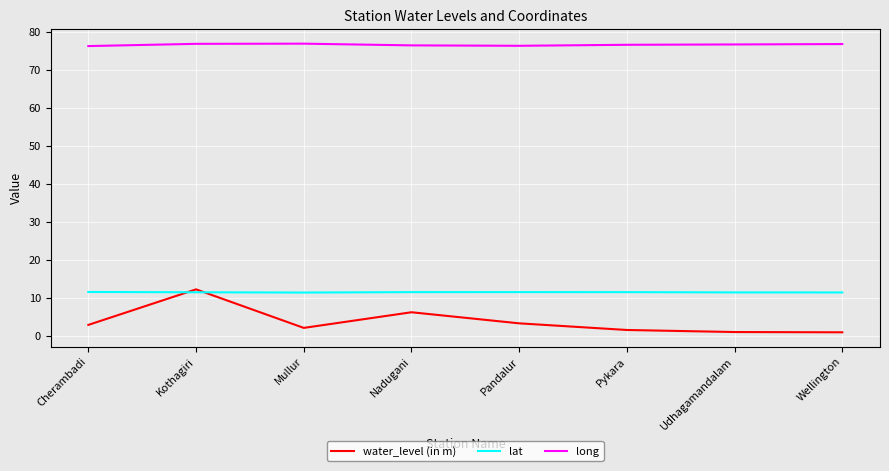

How many long values are between 76 and 77?

8